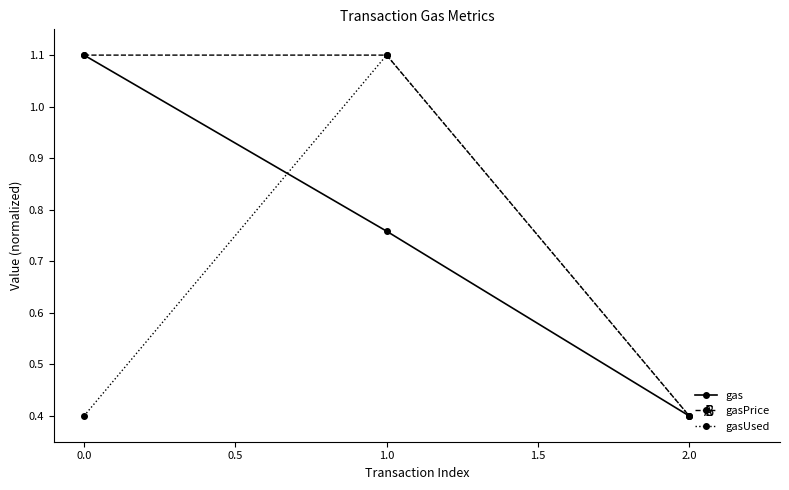

Where is gas nearest to the value 0?

2.0